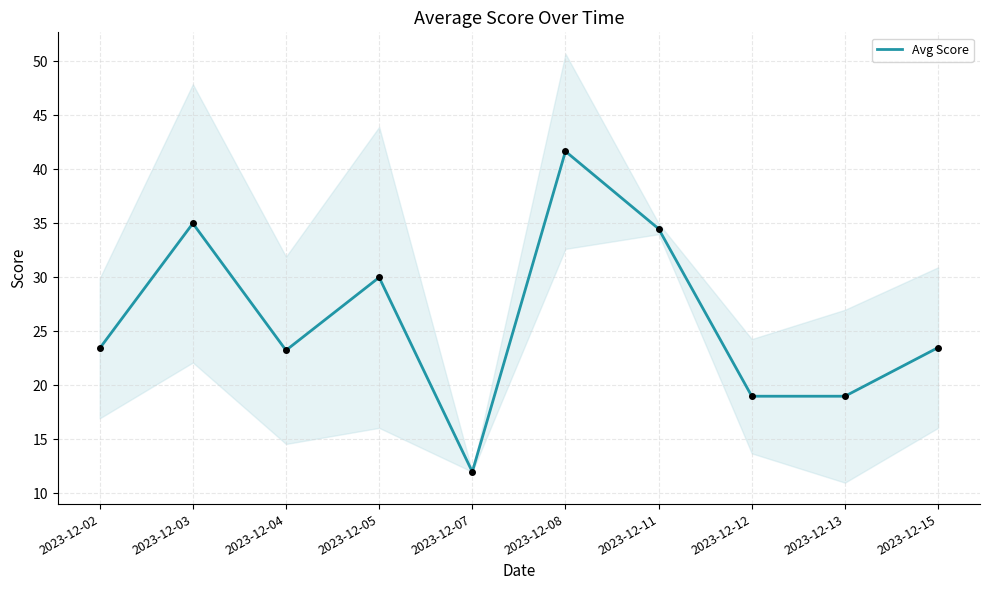

What is the change in value from 2023-12-05 to 2023-12-07?

-18.0